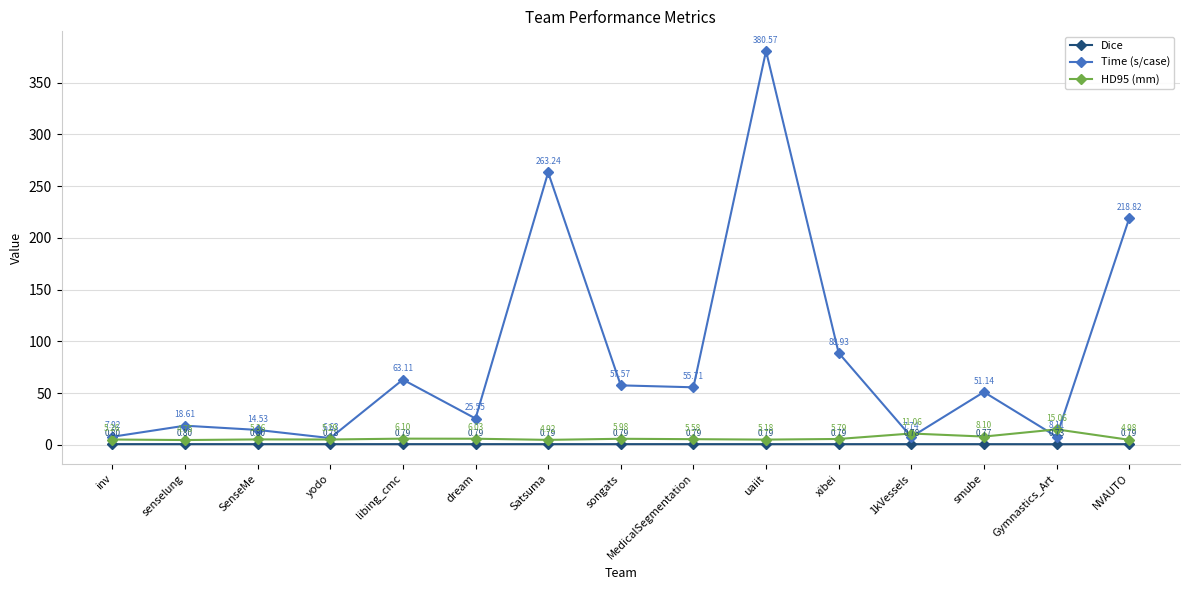

What is the spread (max minus min) of values at dream?

24.8